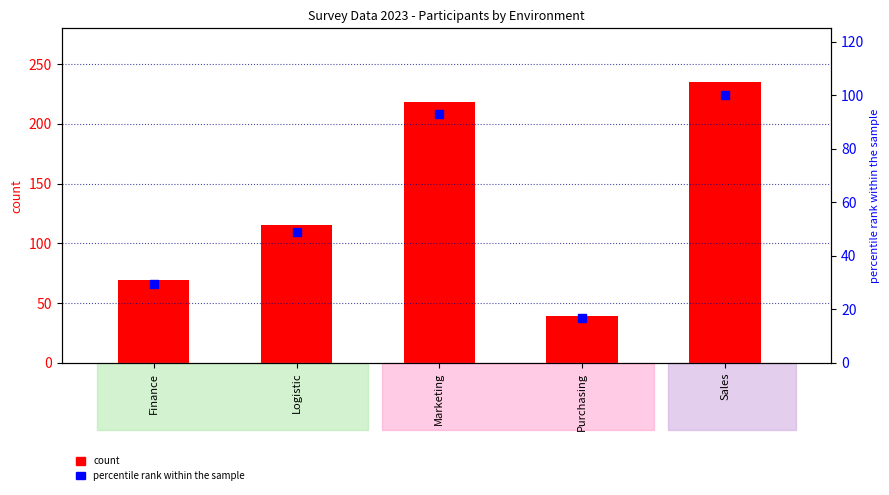

At how many categories does at least one series exceed 16?

5